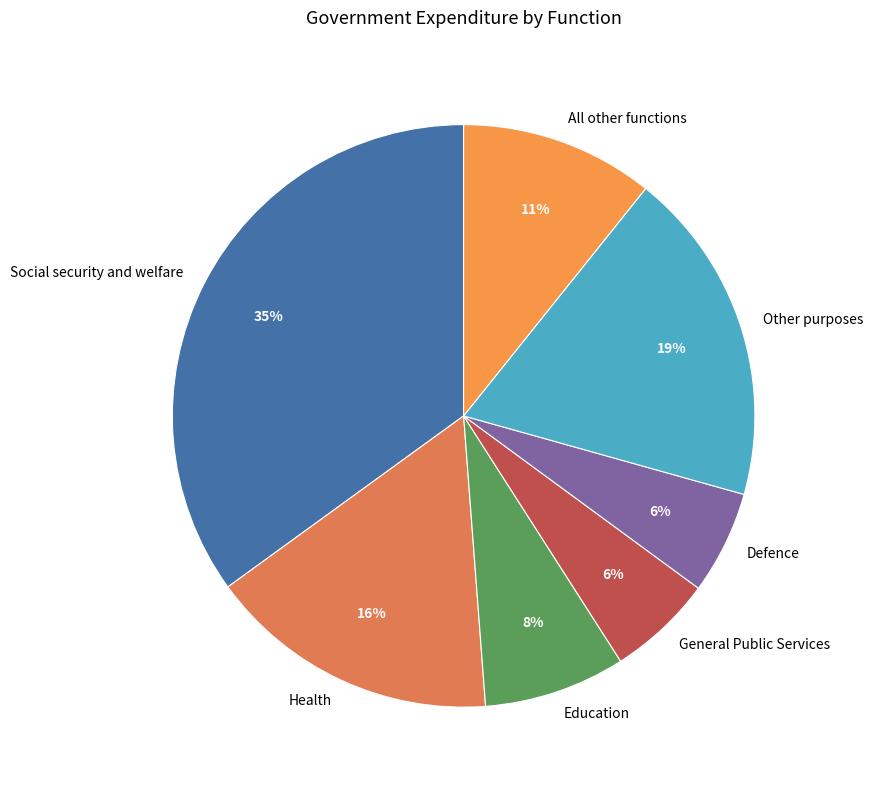

How many segments does this pie chart have?

7